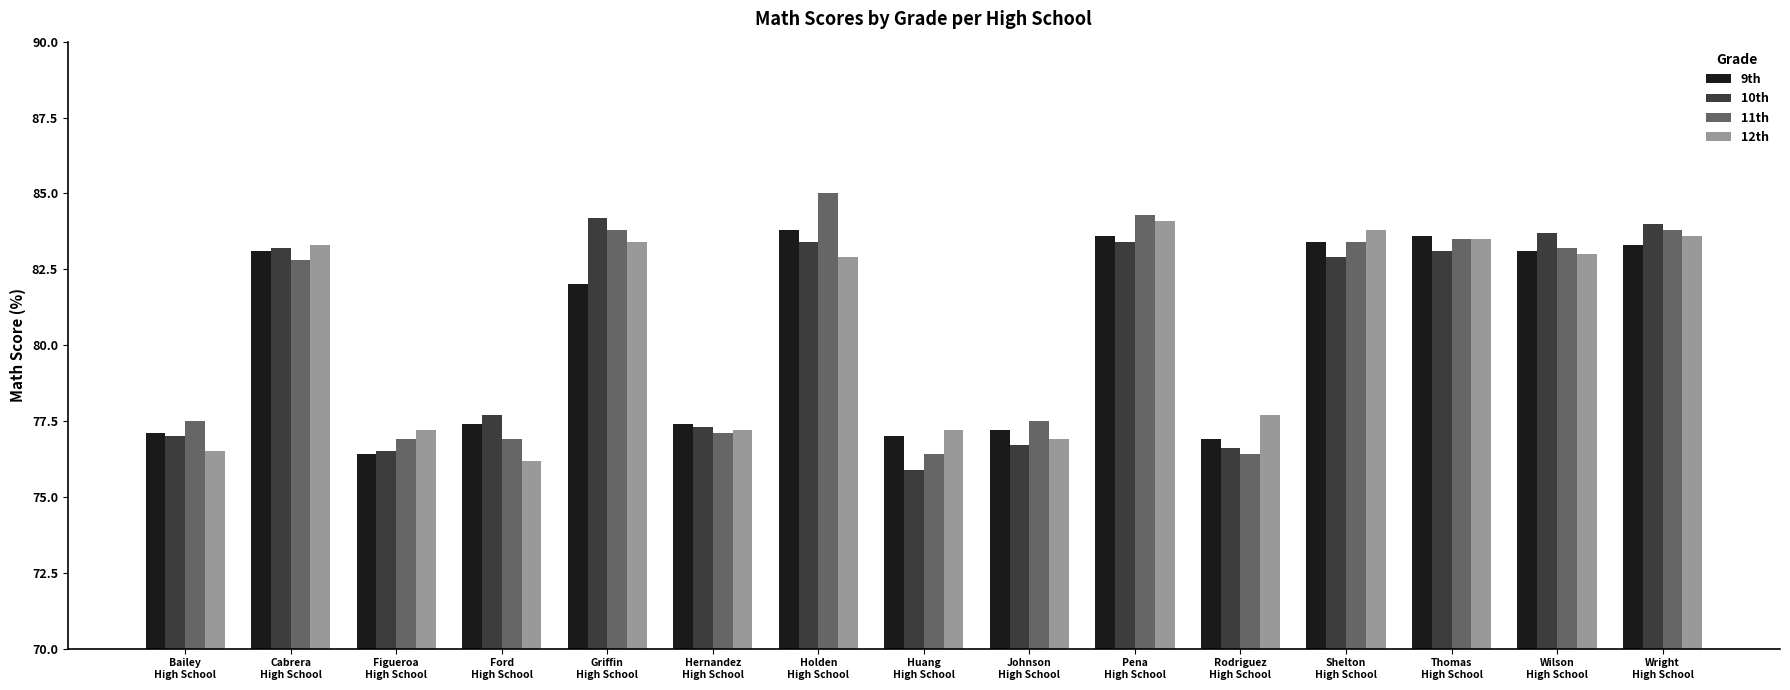

At which category does the chart reach its minimum across all series?

Huang
High School